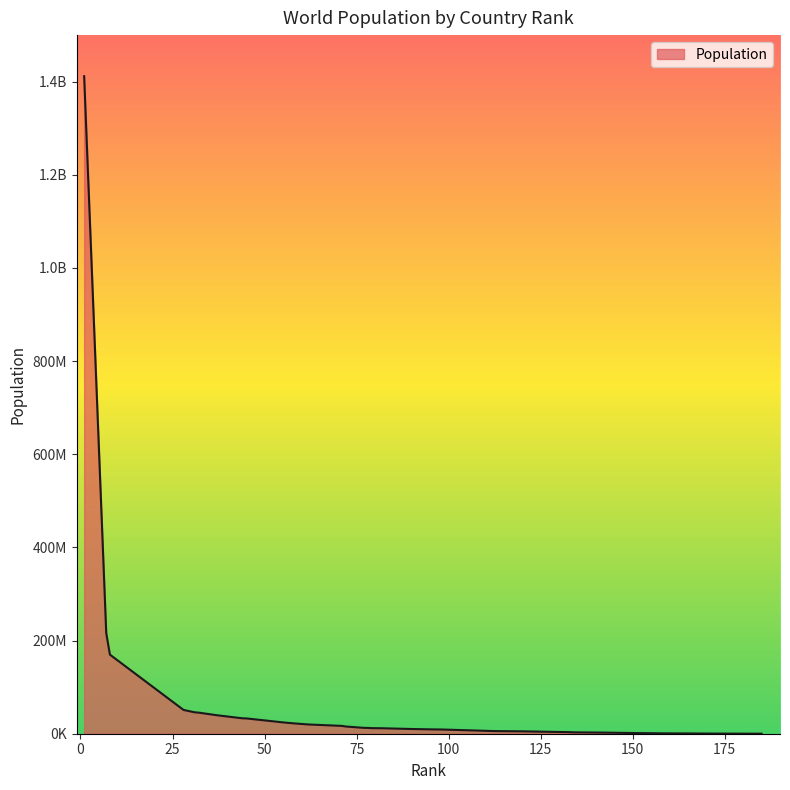

Does the chart have visible grid lines?

No